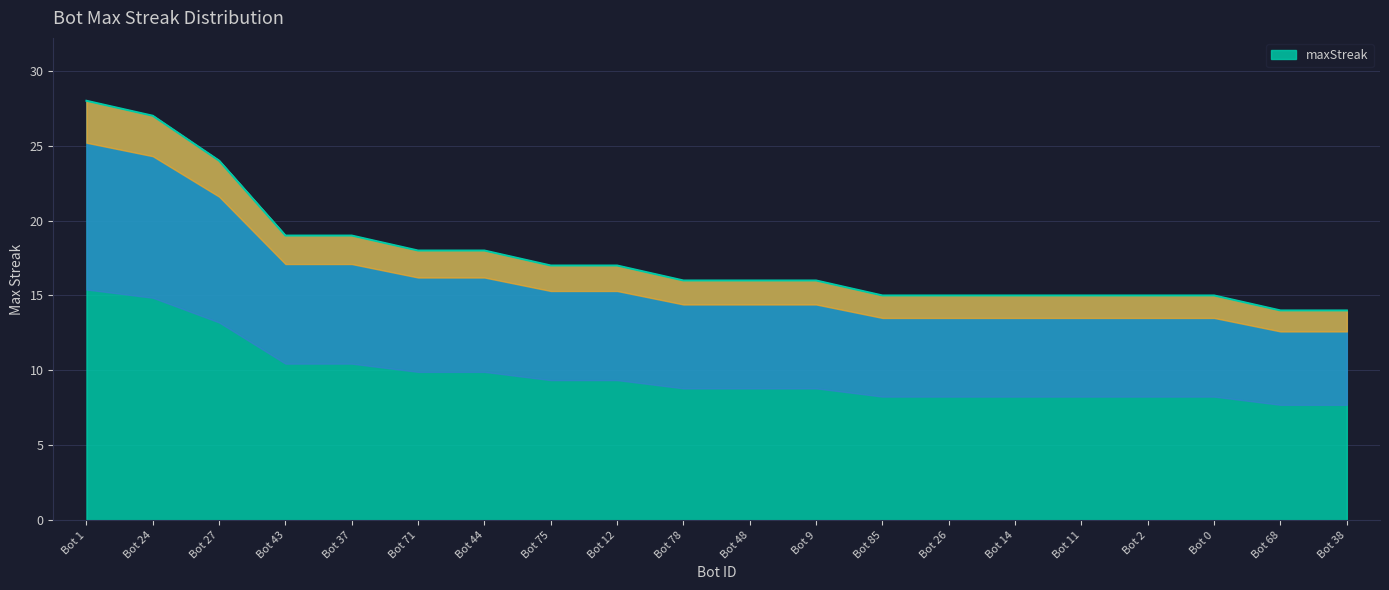

The maxStreak series shows 18 at Bot 71. True or false?

True